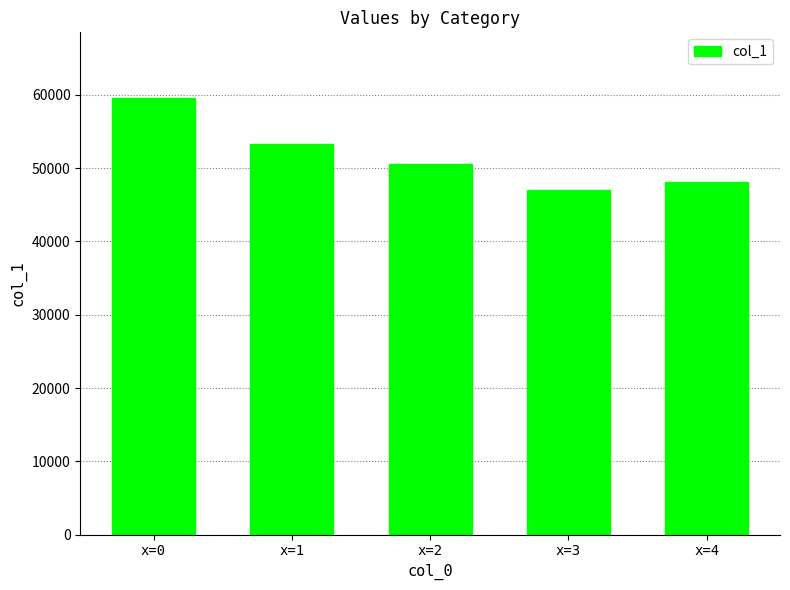

At which label does the data first exceed 50577?

x=0